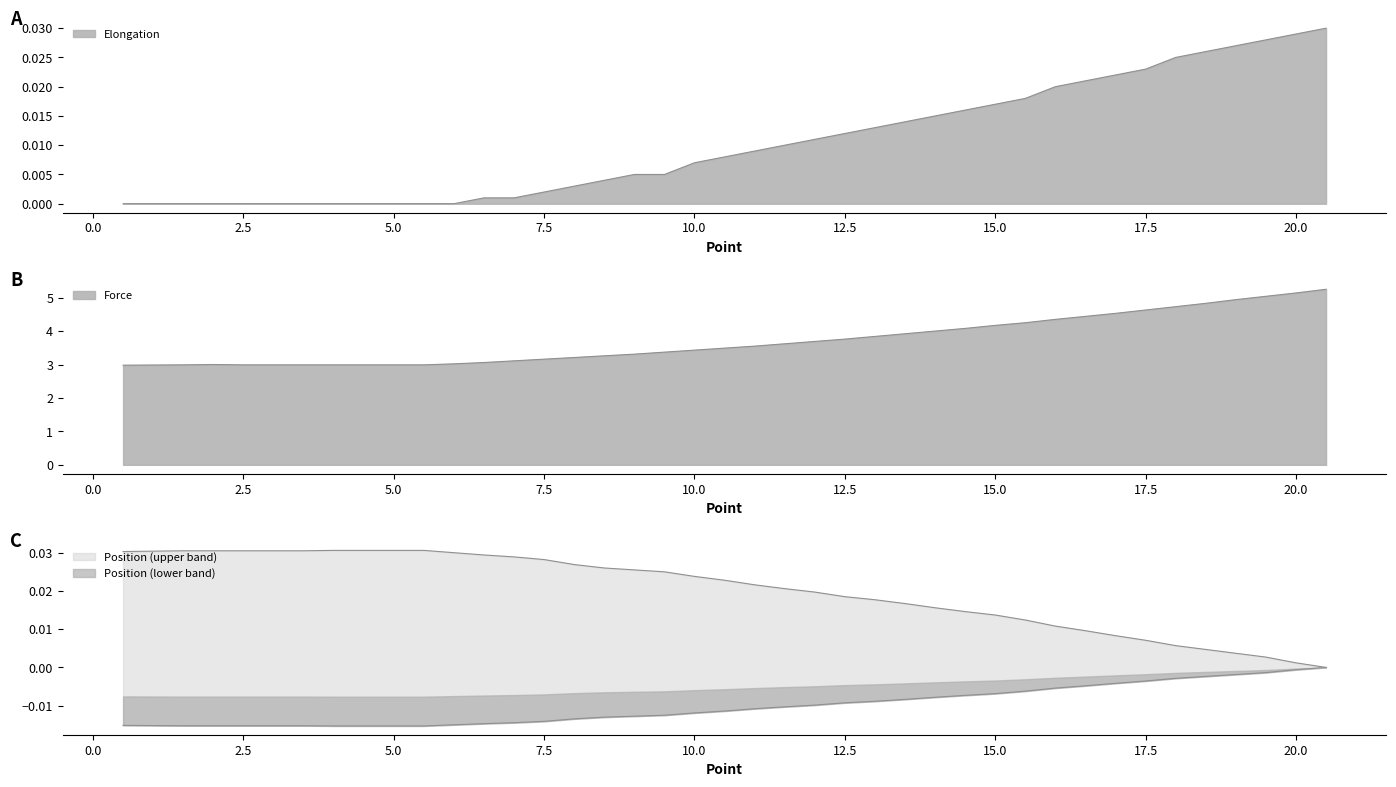

Between 16.5 and 20.5, which series saw the biggest shift?

Force